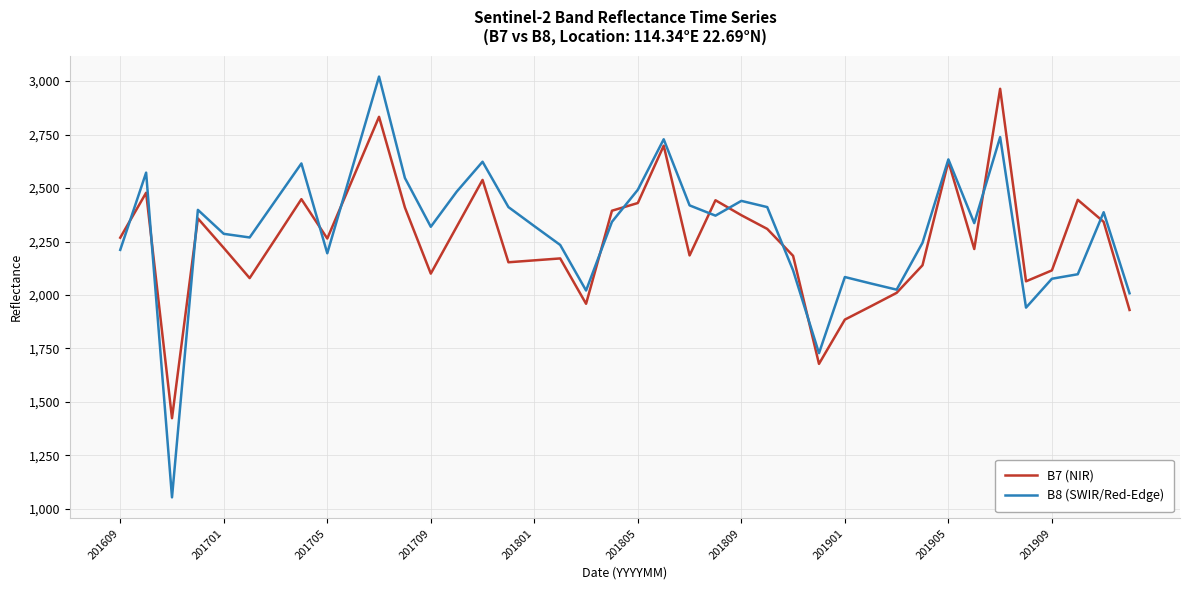

How many distinct data groups are displayed?

2